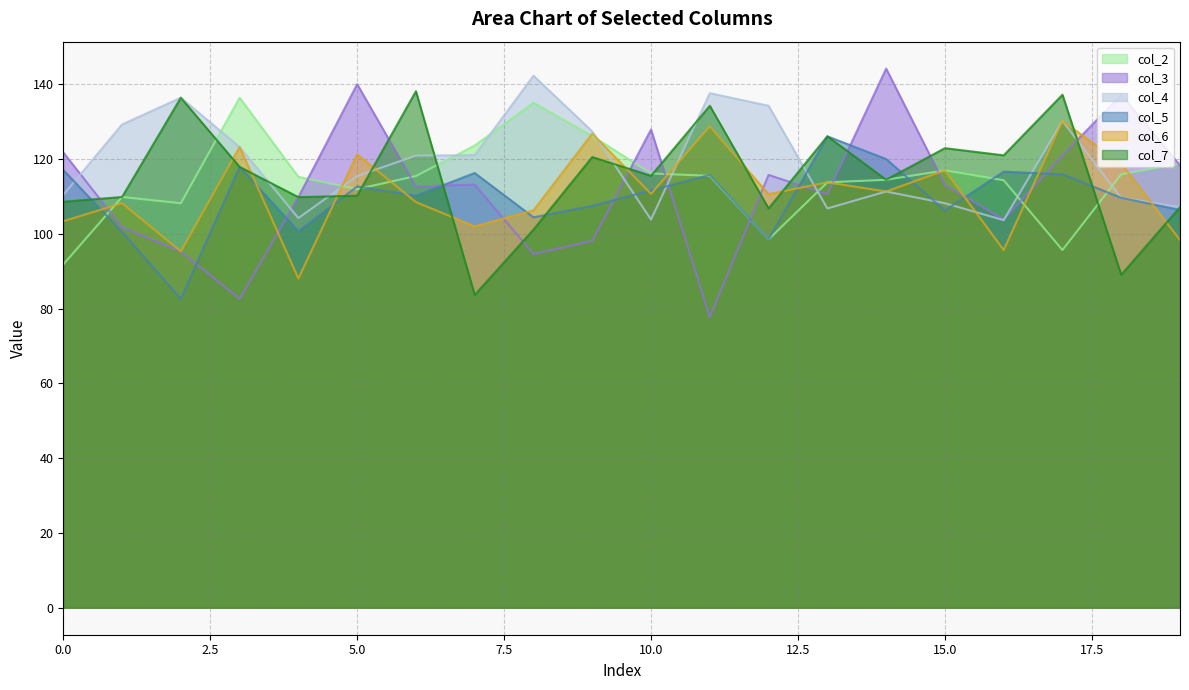

What are all the series names shown in the legend?

col_2, col_3, col_4, col_5, col_6, col_7